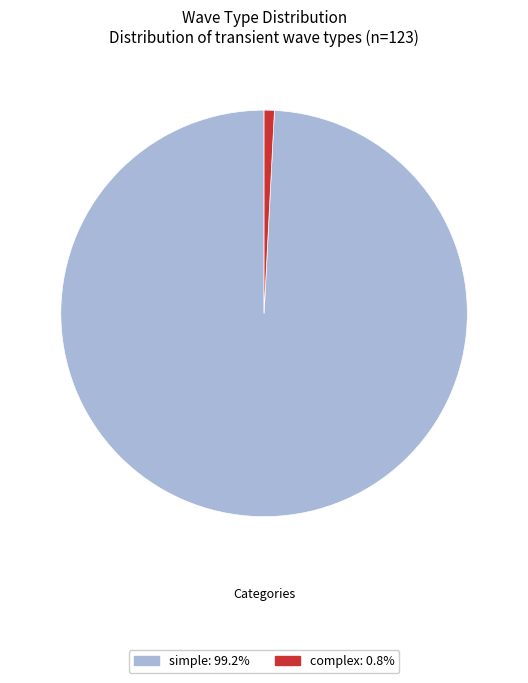

Is the sum of simple and complex greater than half?

Yes